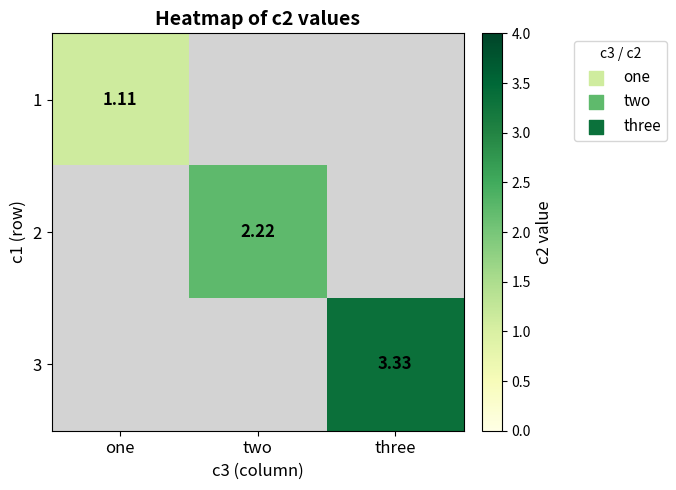

At which category does the chart reach its minimum across all series?

one